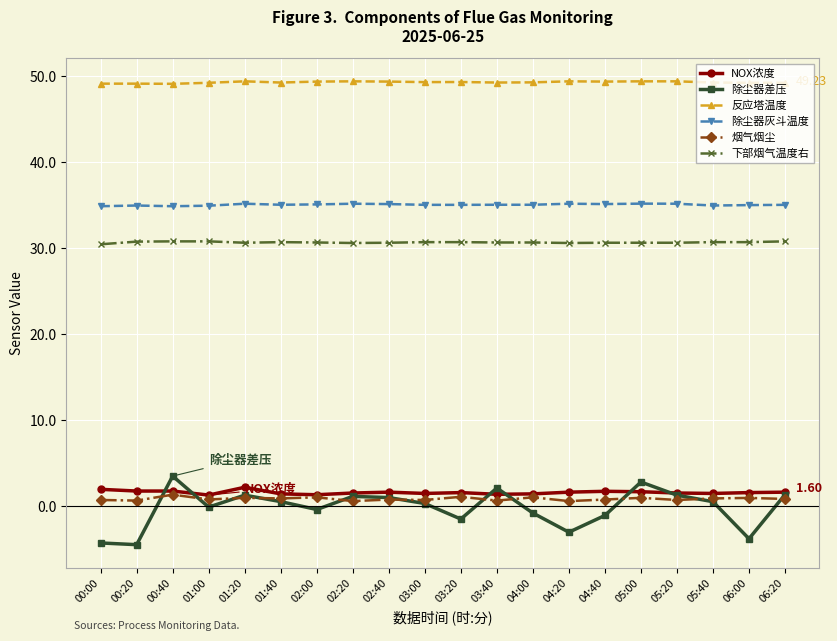

How many distinct data groups are displayed?

6